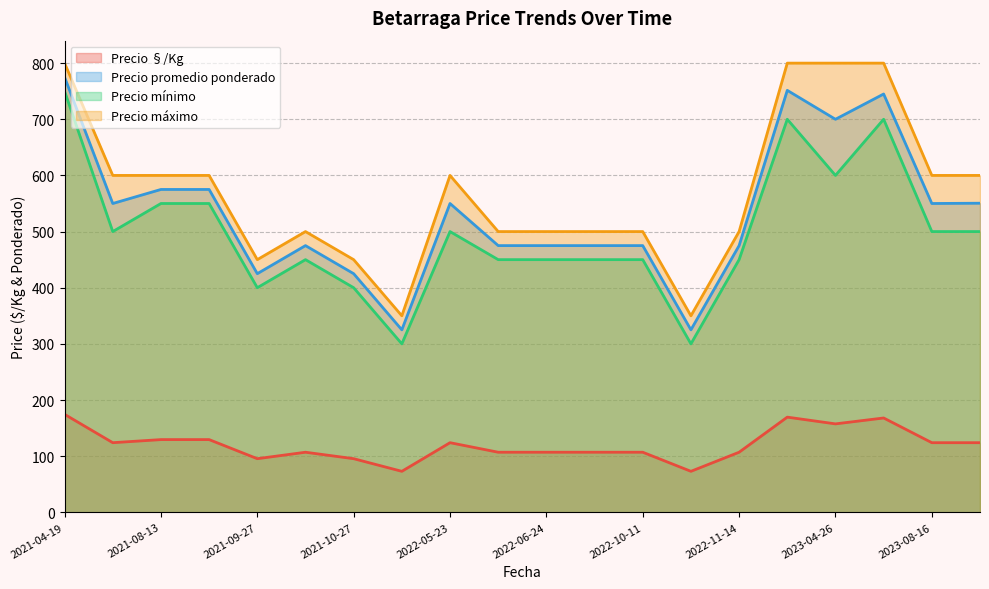

Rank the series at 2023-08-16 from highest to lowest value.

Precio máximo, Precio promedio ponderado, Precio mínimo, Precio §/Kg